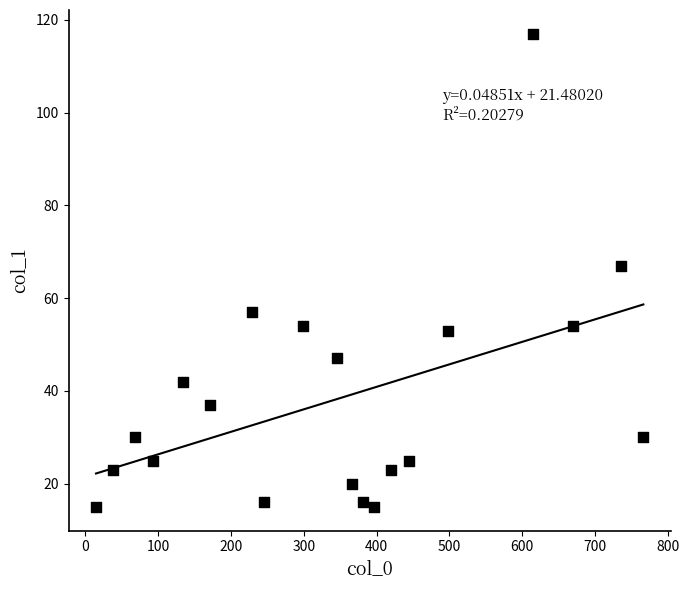

What is the range of Y values (max minus min)?

102